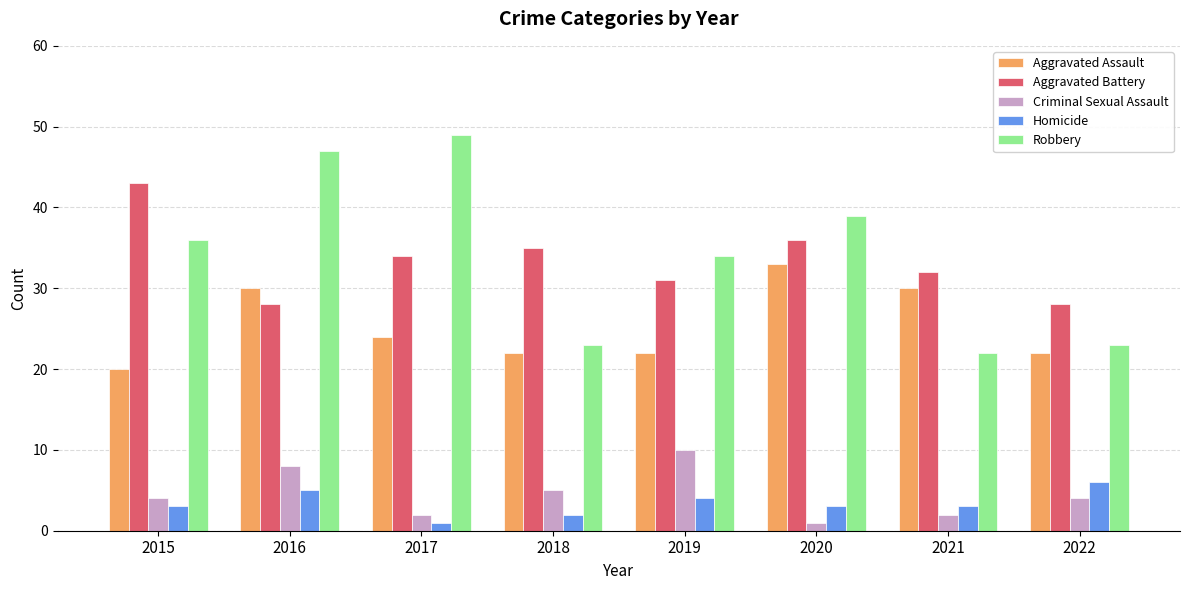

Reading right to left, list all the values displayed in this chart.

Aggravated Assault: 2022=22	2021=30	2020=33	2019=22	2018=22	2017=24	2016=30	2015=20
Aggravated Battery: 2022=28	2021=32	2020=36	2019=31	2018=35	2017=34	2016=28	2015=43
Criminal Sexual Assault: 2022=4	2021=2	2020=1	2019=10	2018=5	2017=2	2016=8	2015=4
Homicide: 2022=6	2021=3	2020=3	2019=4	2018=2	2017=1	2016=5	2015=3
Robbery: 2022=23	2021=22	2020=39	2019=34	2018=23	2017=49	2016=47	2015=36